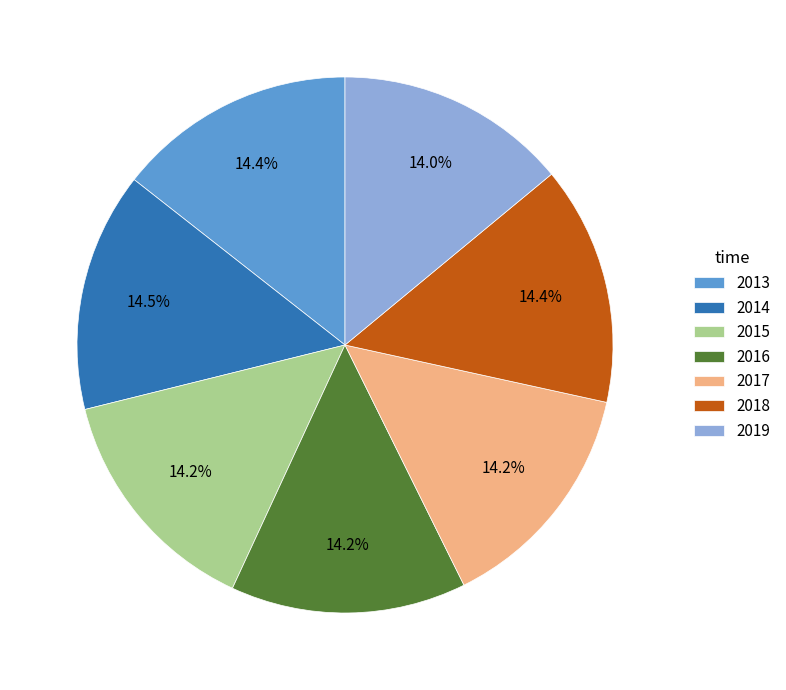

How much of the chart is everything except 2017?

85.8%